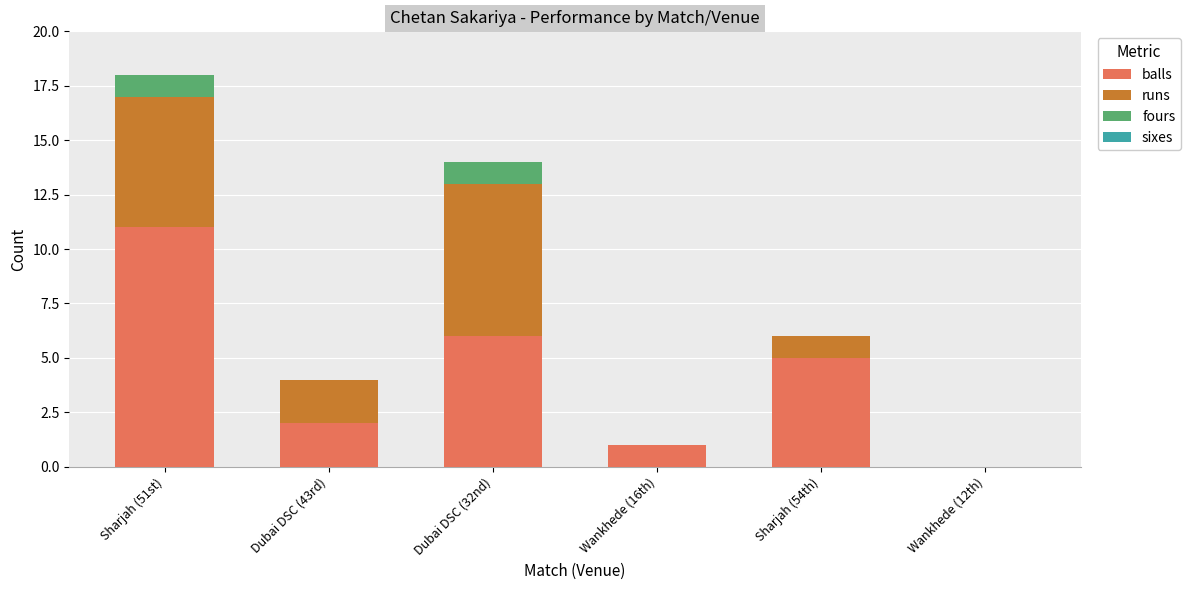

At which category is the sum across all series the highest?

Sharjah (51st)